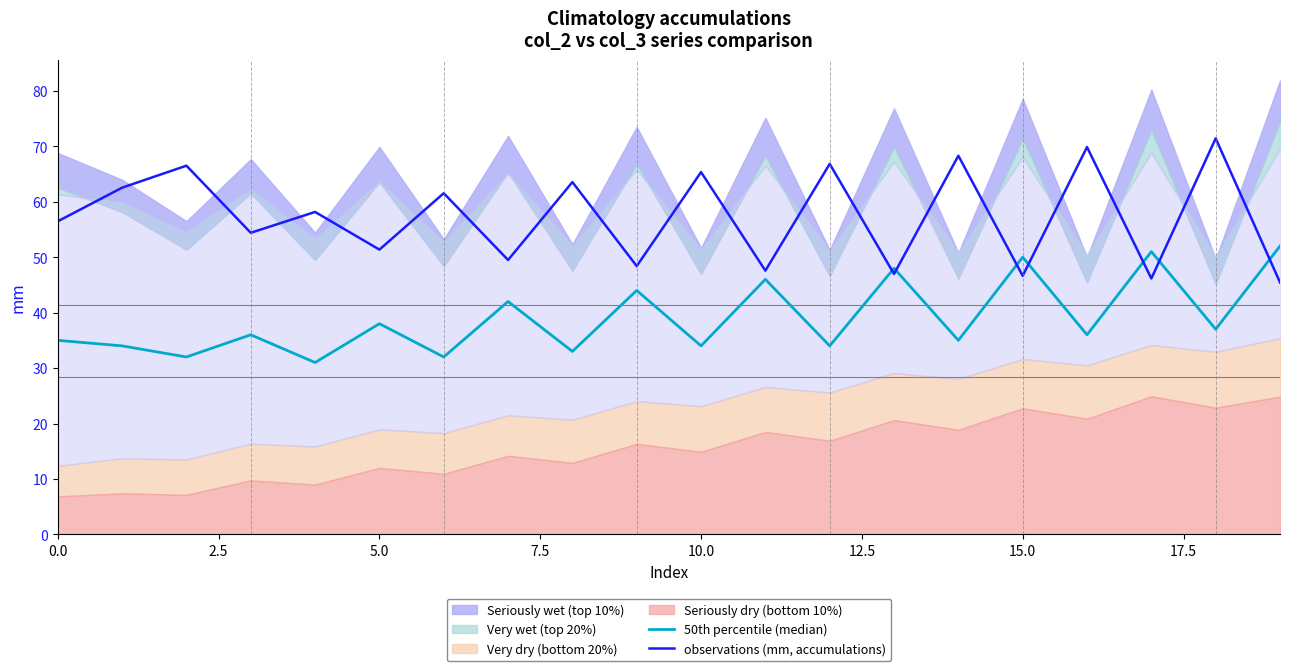

What is the value of the 50th percentile (median) point at the 18th from the left?

51.0